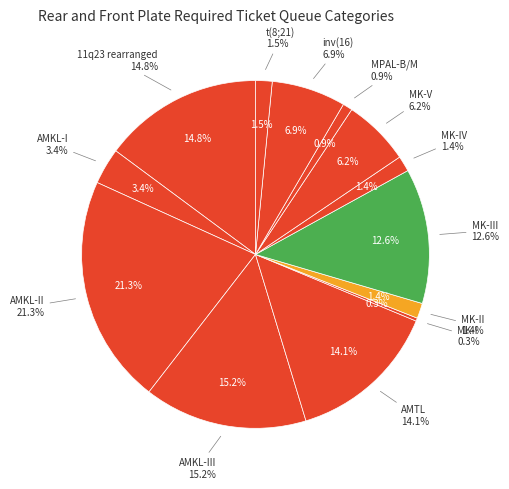

To the nearest percent, what portion does t(8;21) represent?

2%